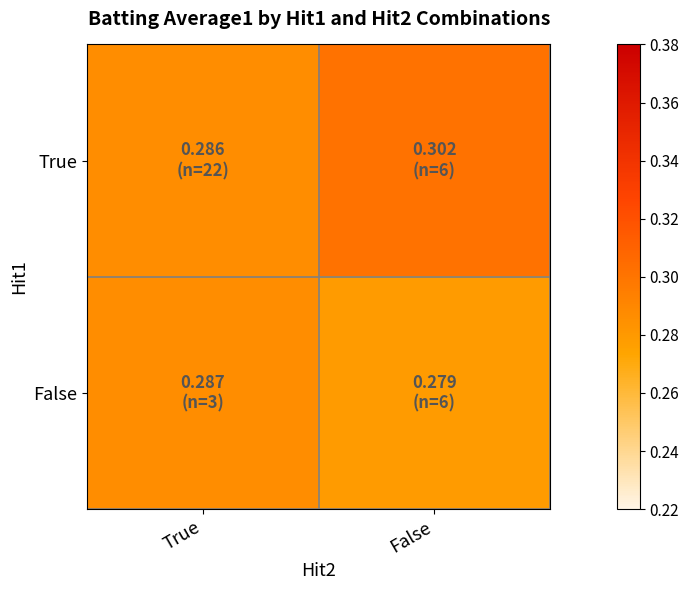

List the series in order of their peak value, highest first.

True, False